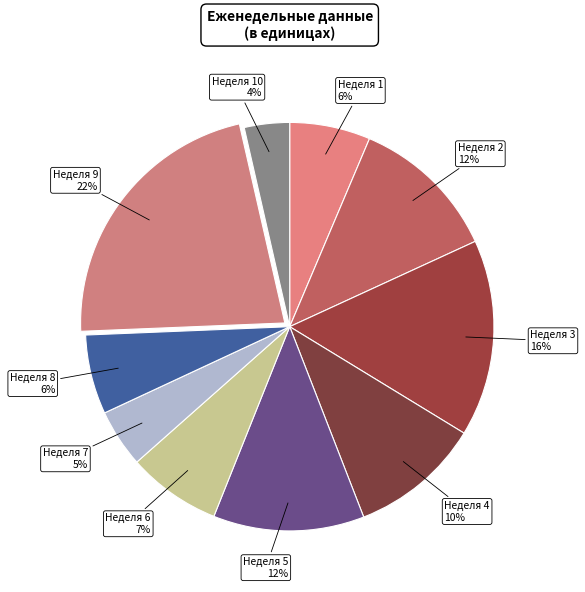

How many segments does this pie chart have?

10